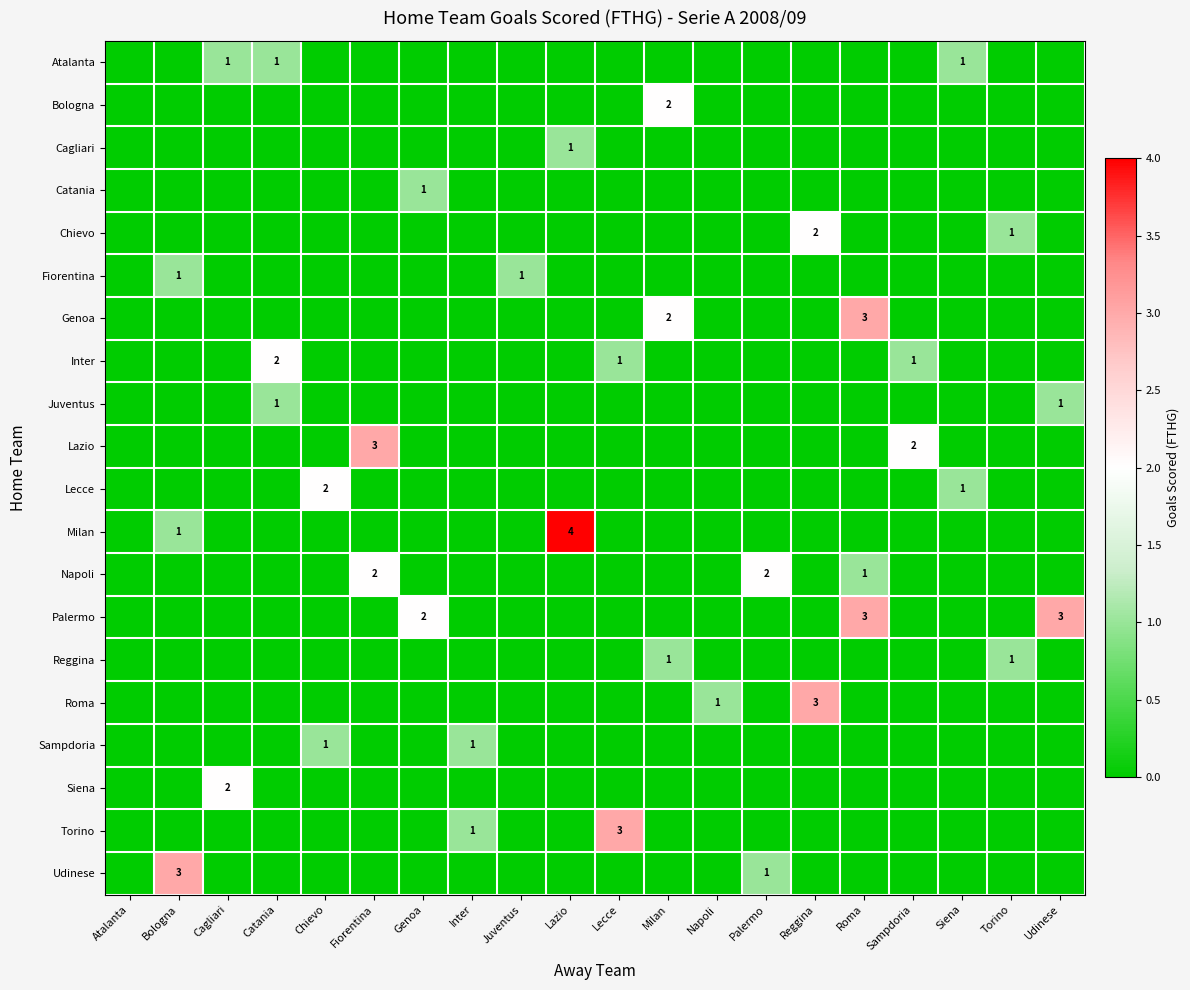

How many data points in Siena are above 0?

1